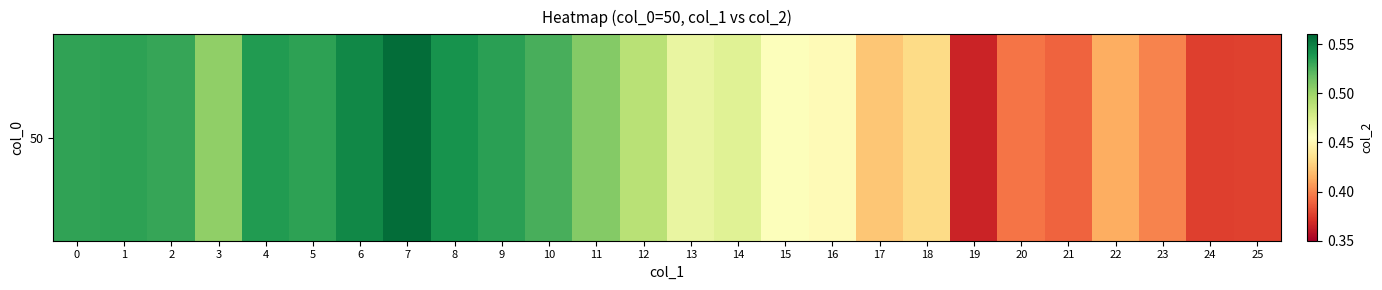

Is it true that the value at 16 is 0.3?

False